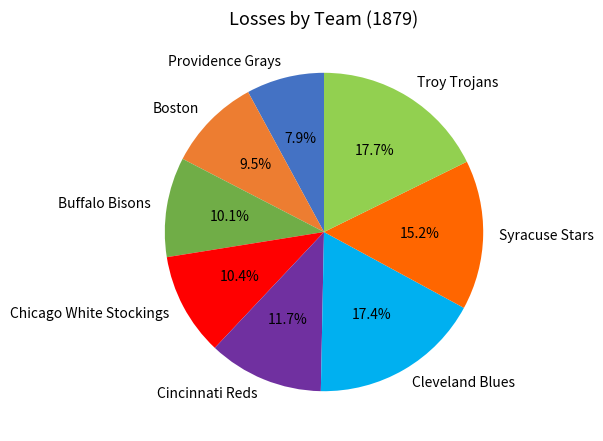

Is it true that Buffalo Bisons is 10% of the pie?

True